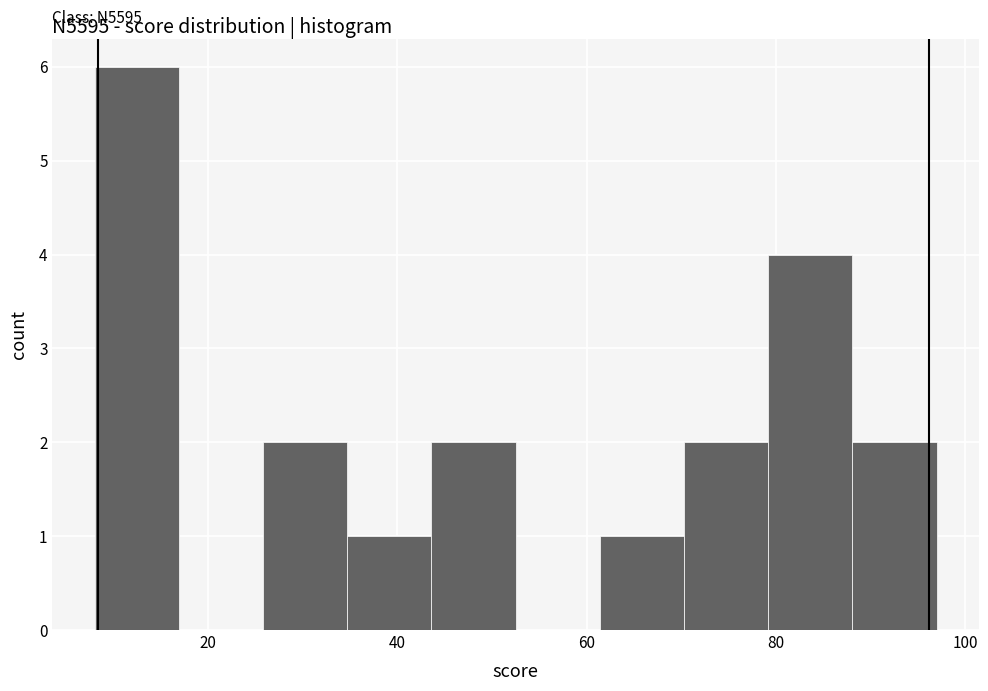

Over which range of the x-axis is the bar tallest?

8 to 16